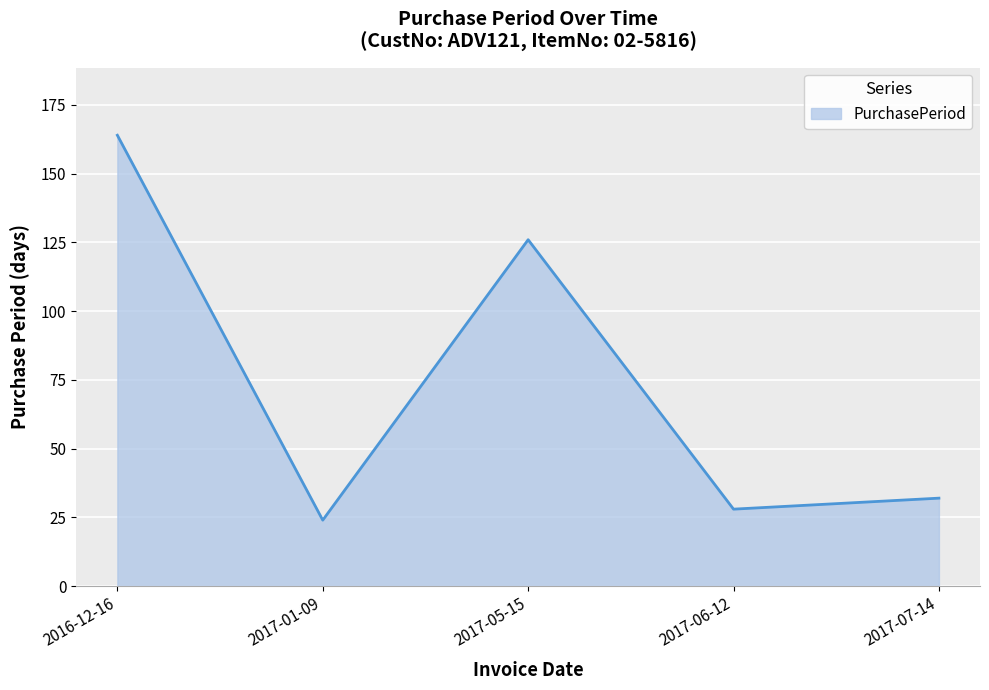

List the labels in order of value, largest first.

2016-12-16, 2017-05-15, 2017-07-14, 2017-06-12, 2017-01-09